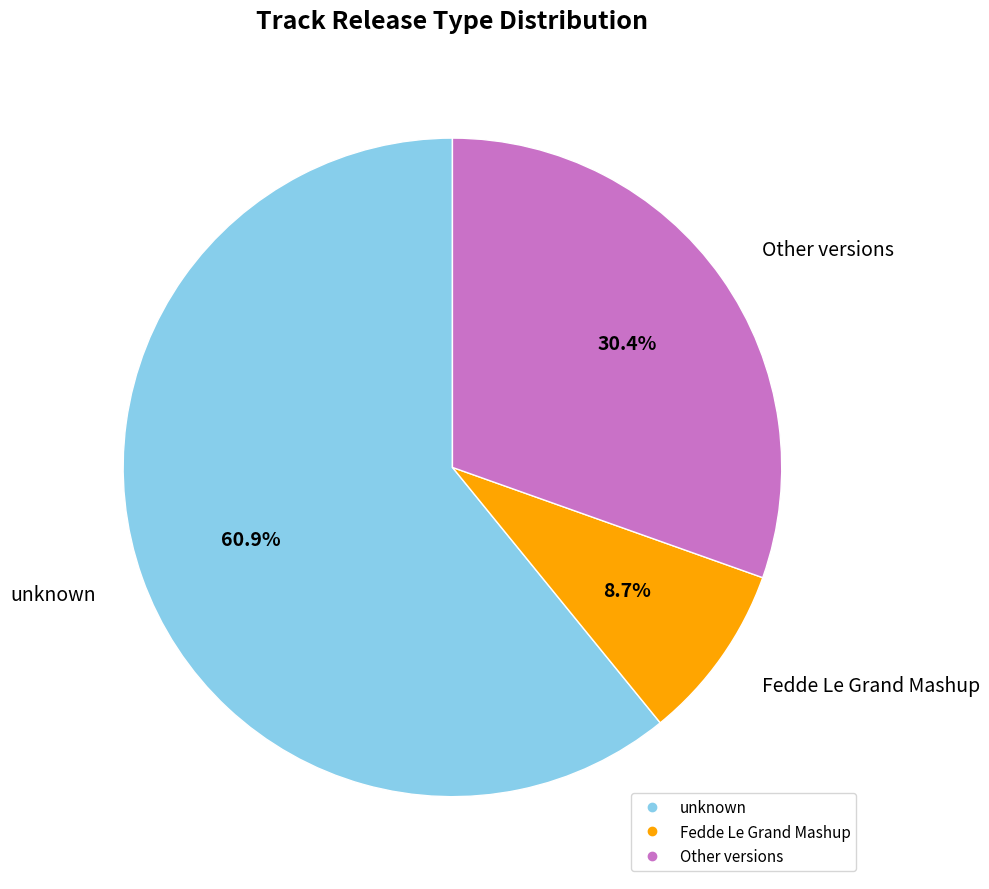

What is the largest slice in the pie chart?

unknown